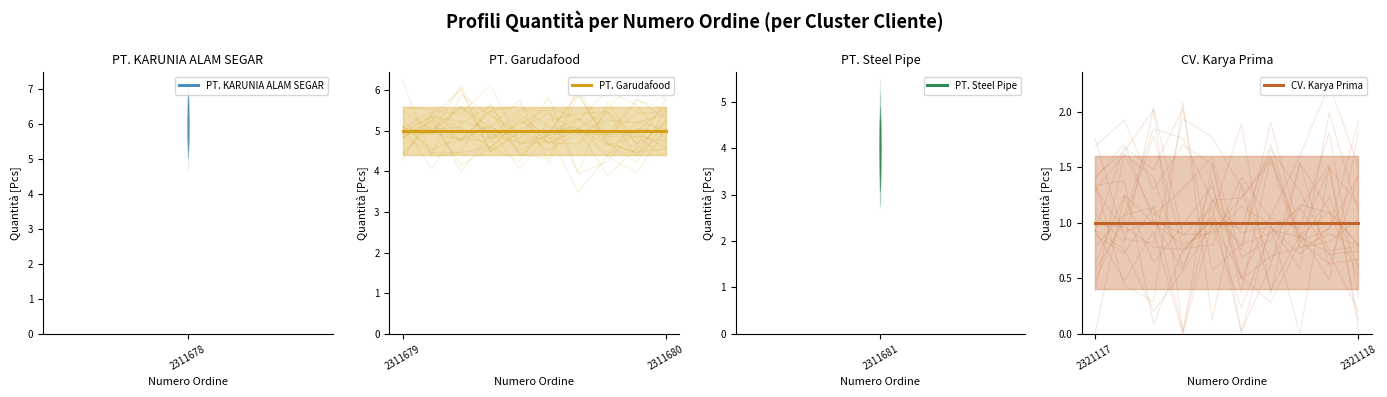

At how many categories does at least one series exceed 5?

10